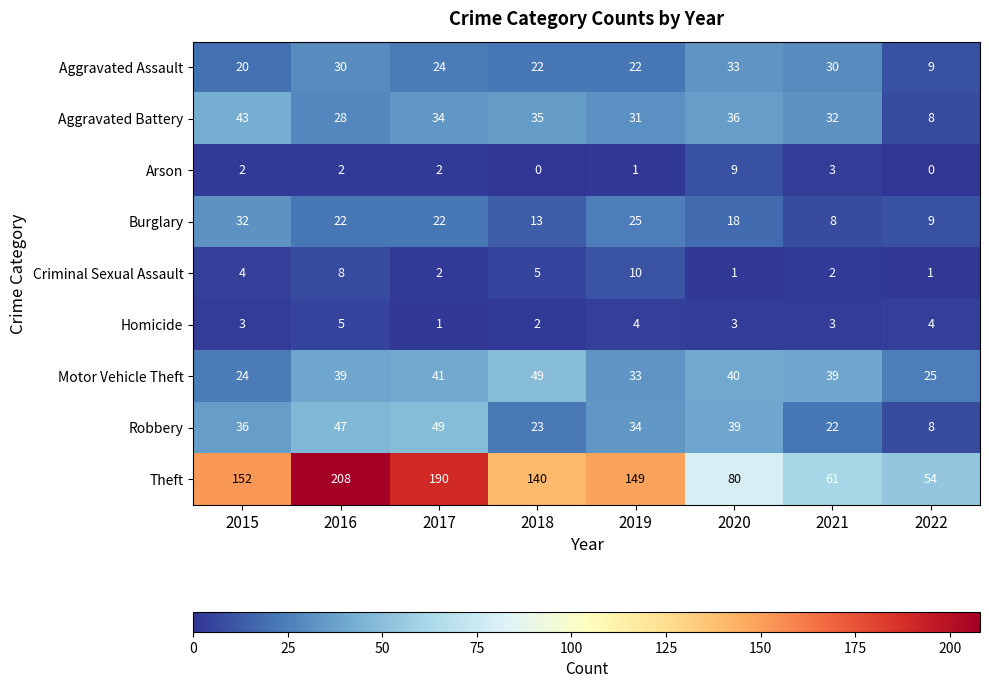

How many categories are shown in the chart?

8